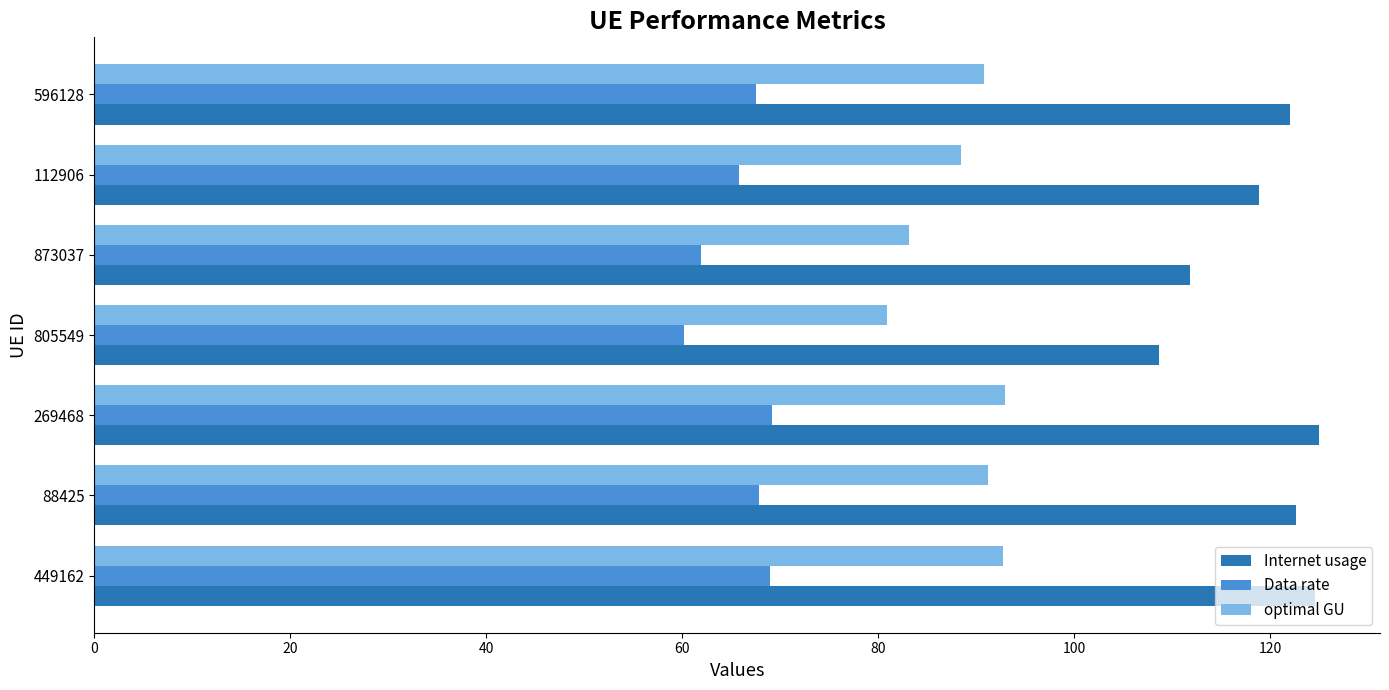

Which series has the largest range (max minus min)?

Internet usage